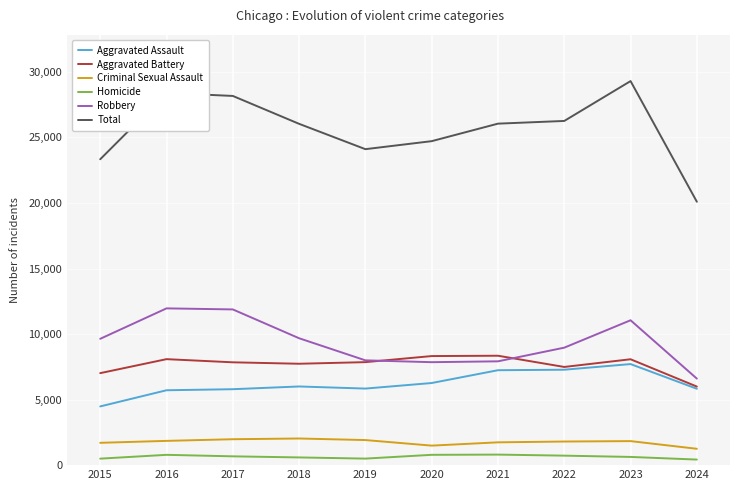

Which series has the largest total across all categories?

Total